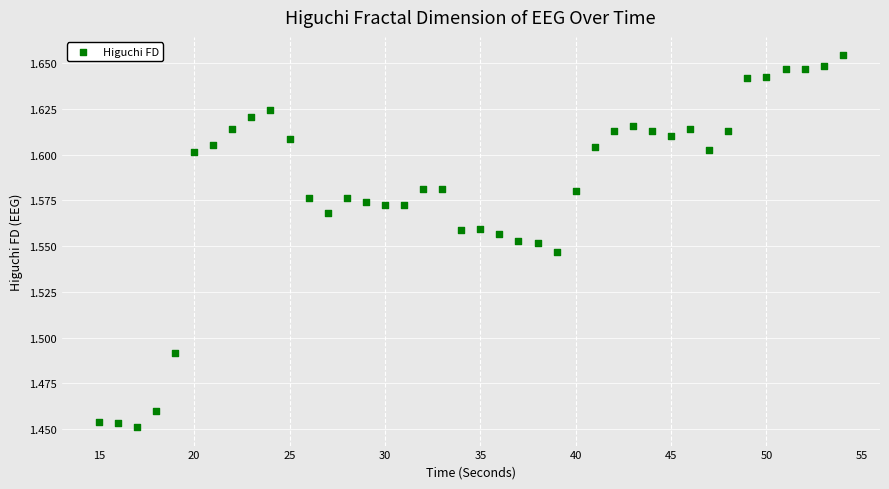

What is the range of X values (max minus min)?

39.0